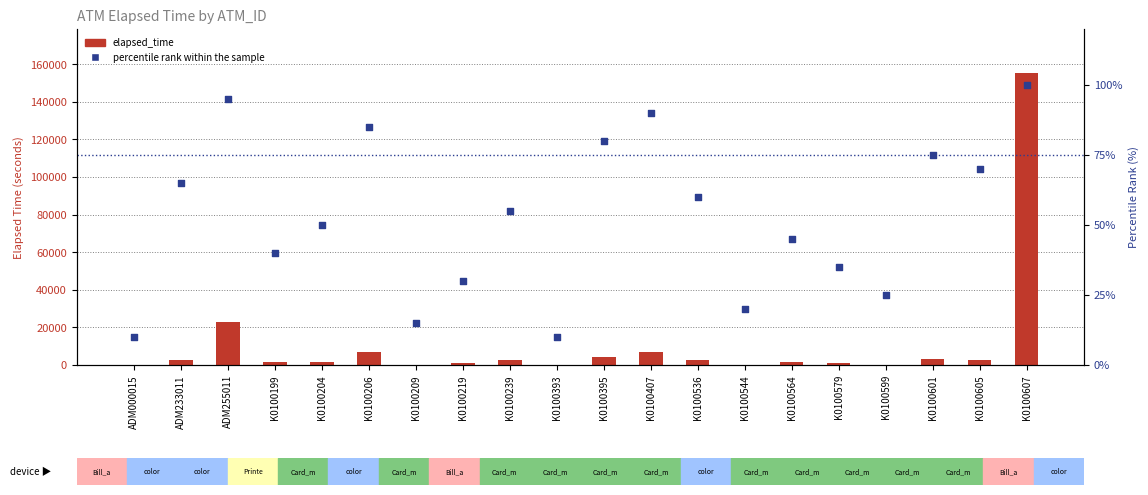

Is the value of percentile rank within the sample at K0100206 greater than the value of elapsed_time at K0100206?

No